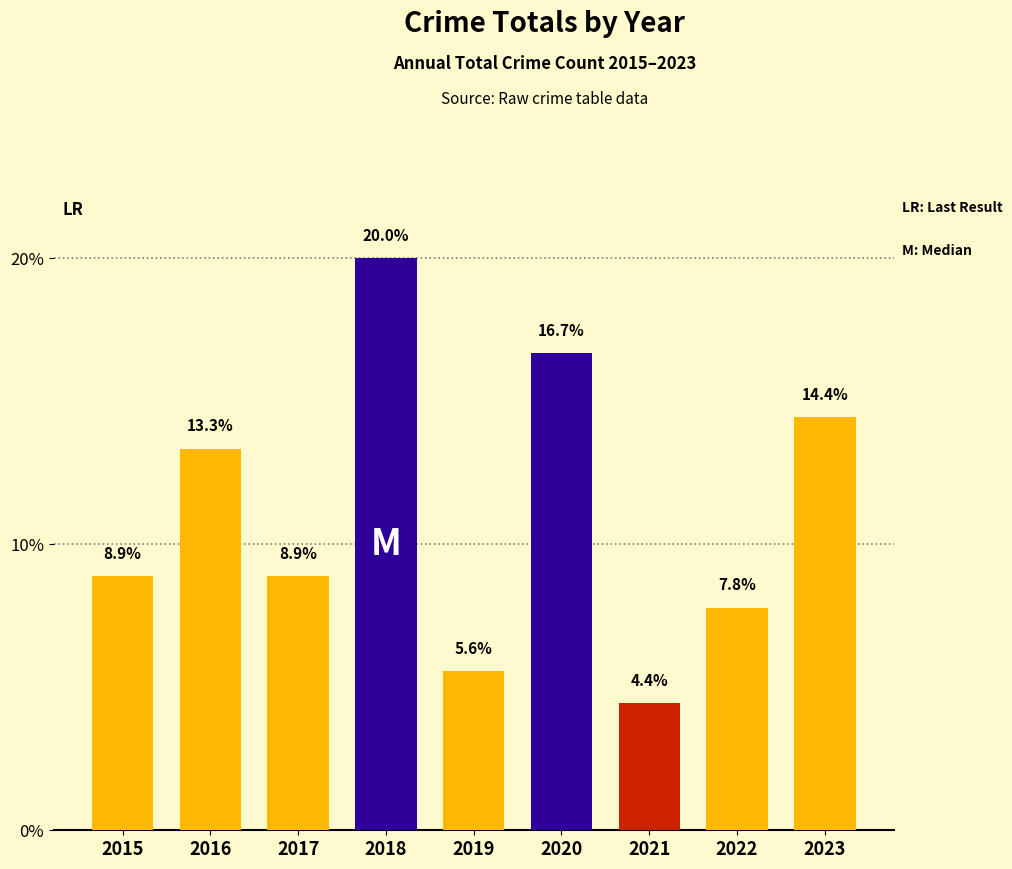

What is the sum of all values?

100.0